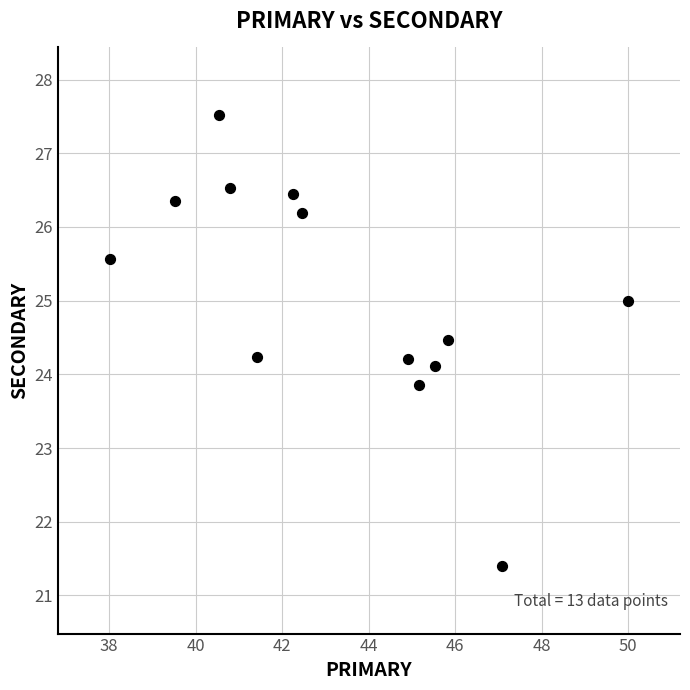

What is the range of Y values (max minus min)?

6.1